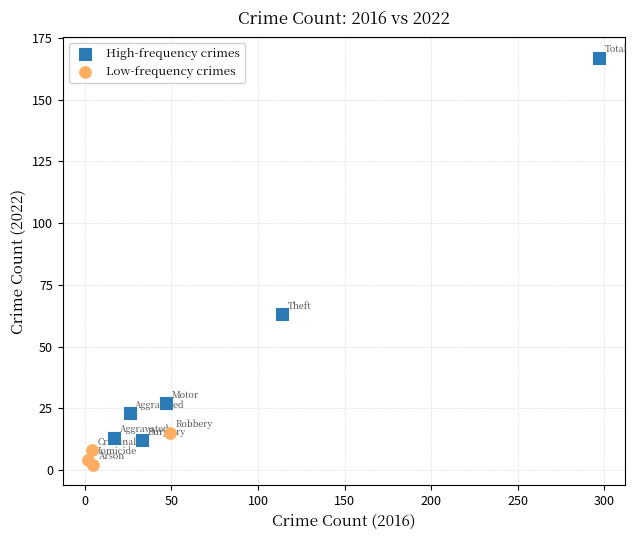

Which series has the widest spread of Y values?

High-frequency crimes